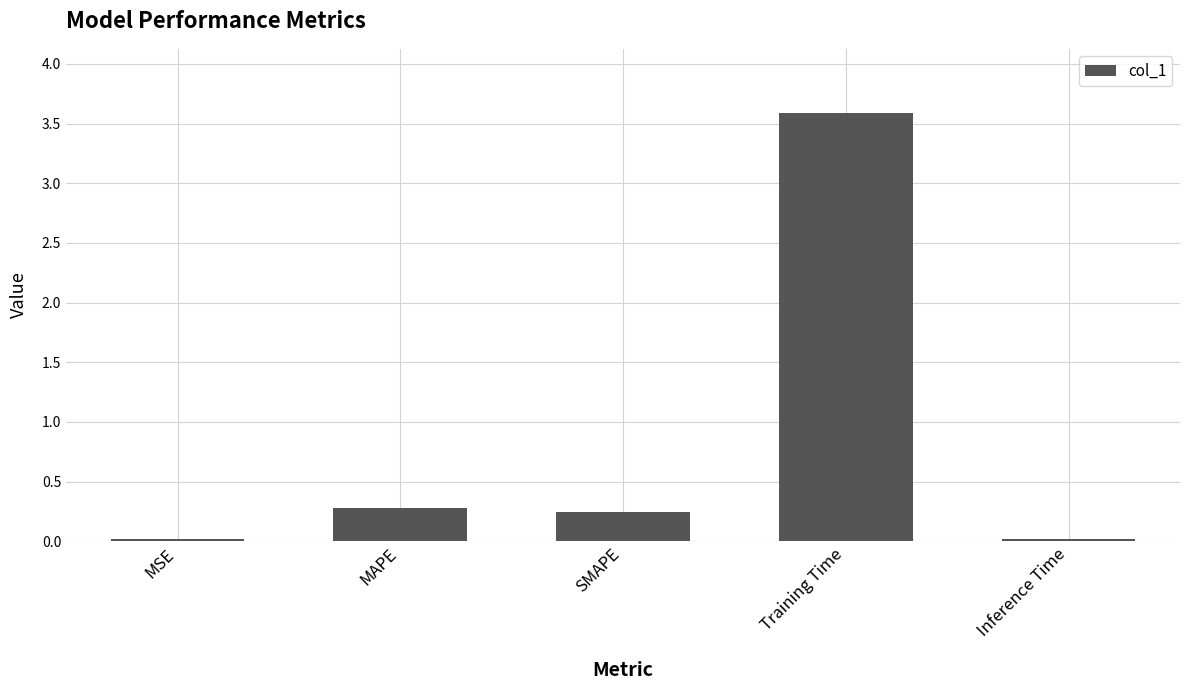

True or false: the data shows 0.0 at MSE.

True